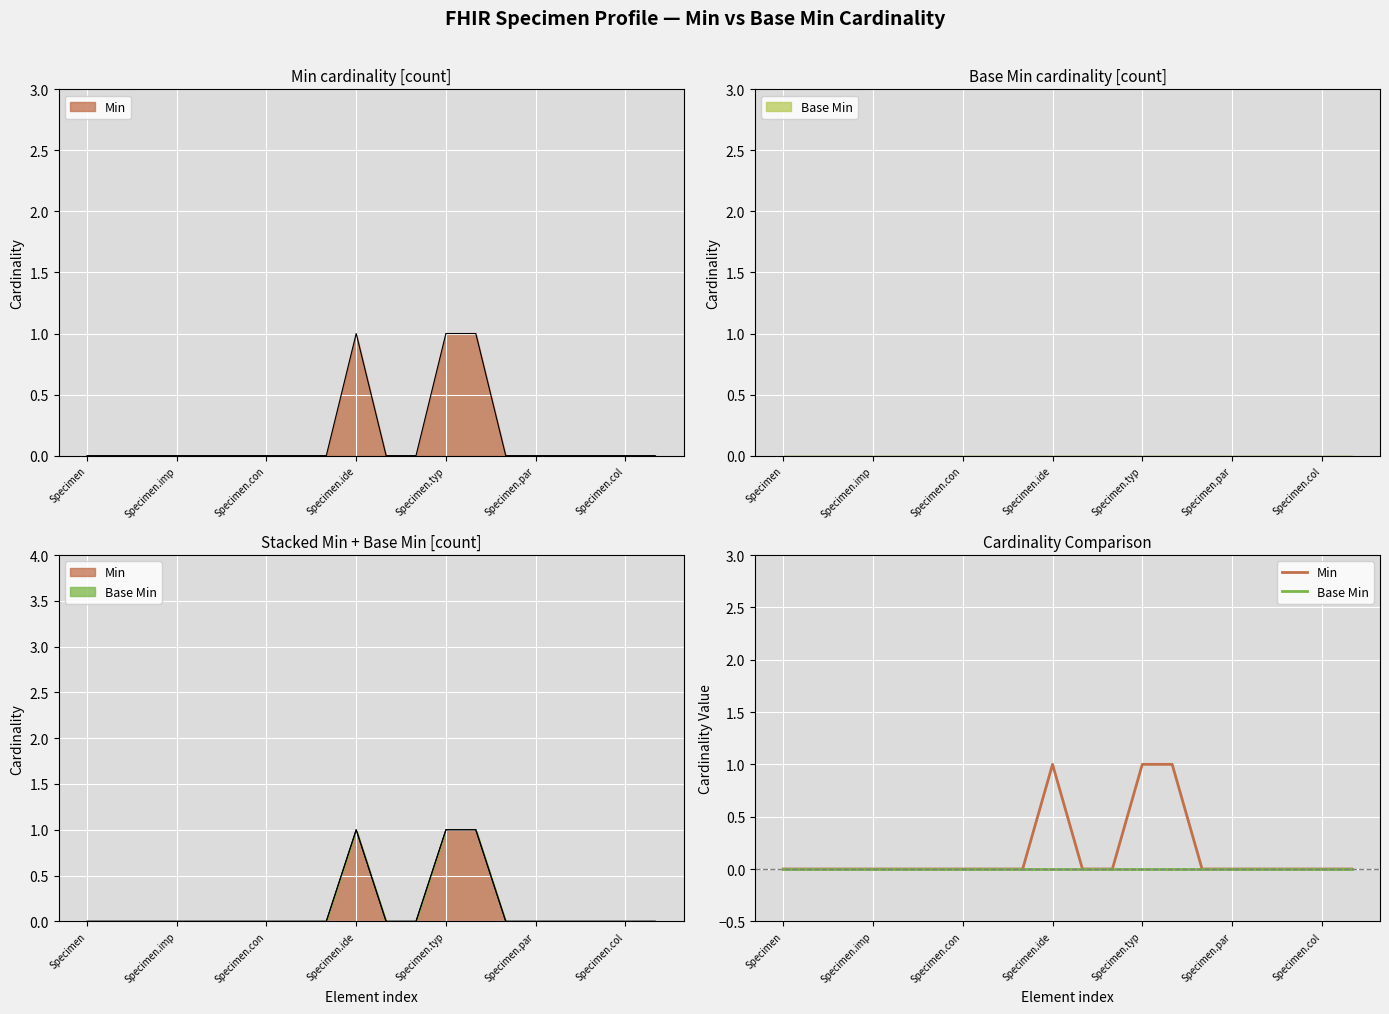

What is the difference between the highest and lowest values at 13?

1